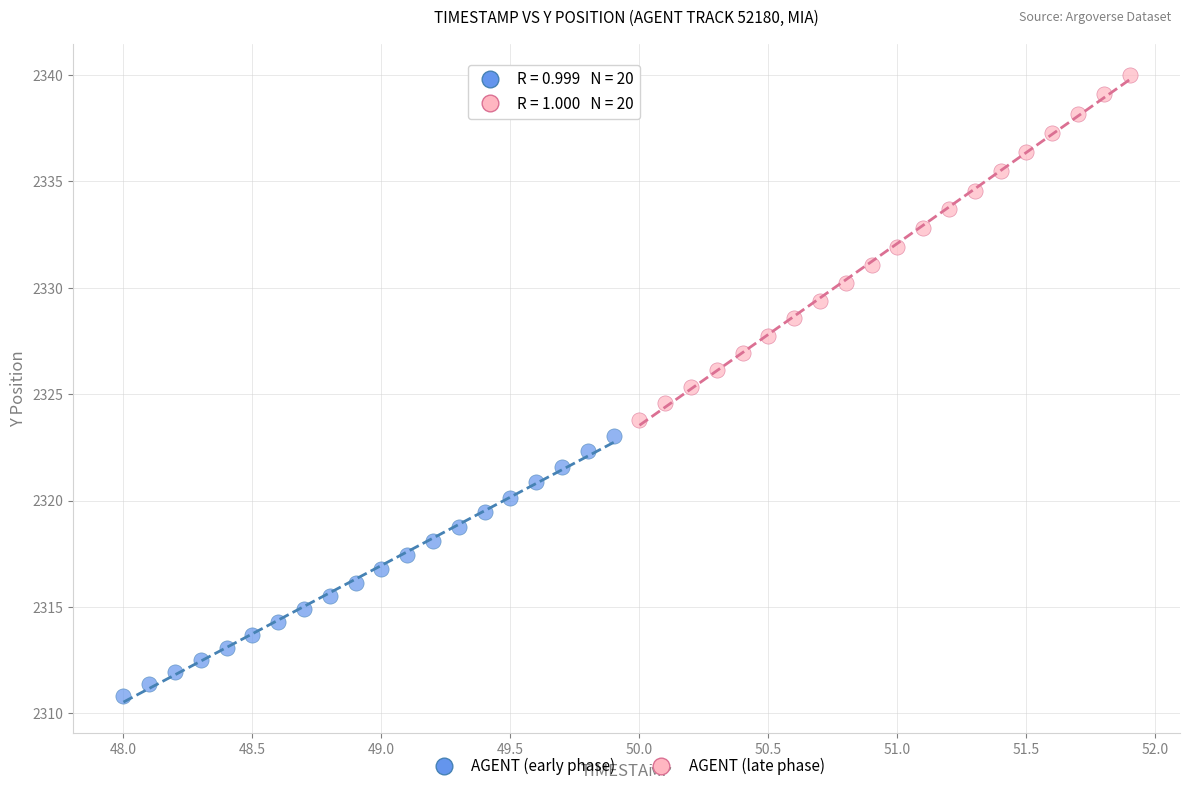

Which series has the largest Y range (max minus min)?

AGENT (late phase)